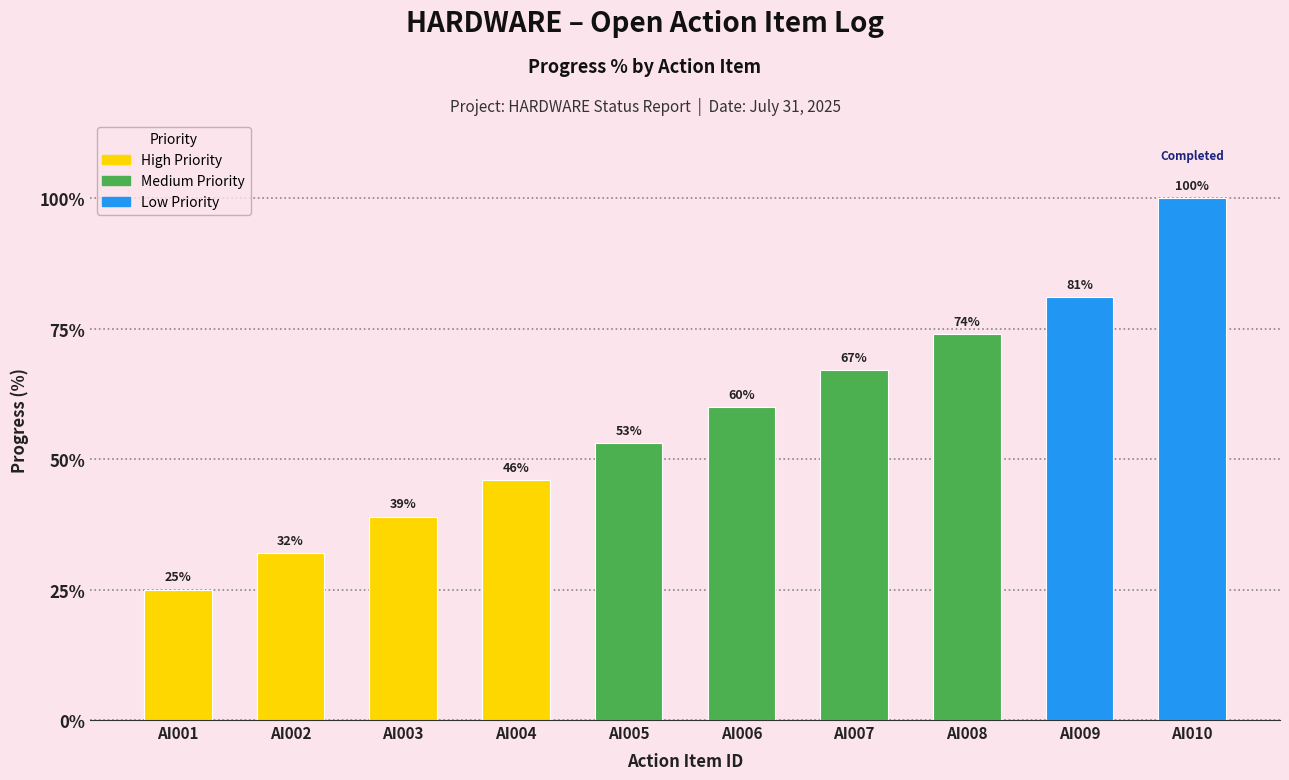

How many bars are there in total?

10